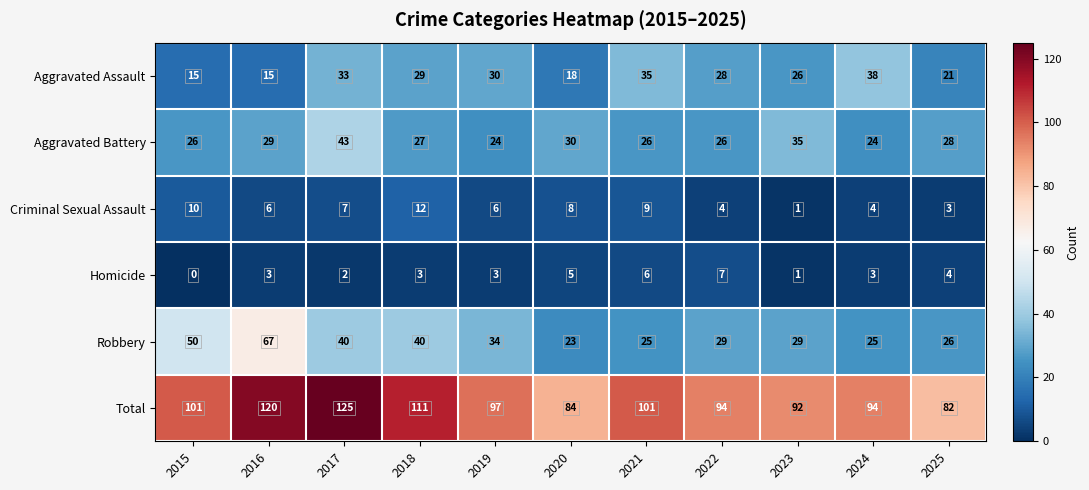

What is the average value of the Criminal Sexual Assault series?

6